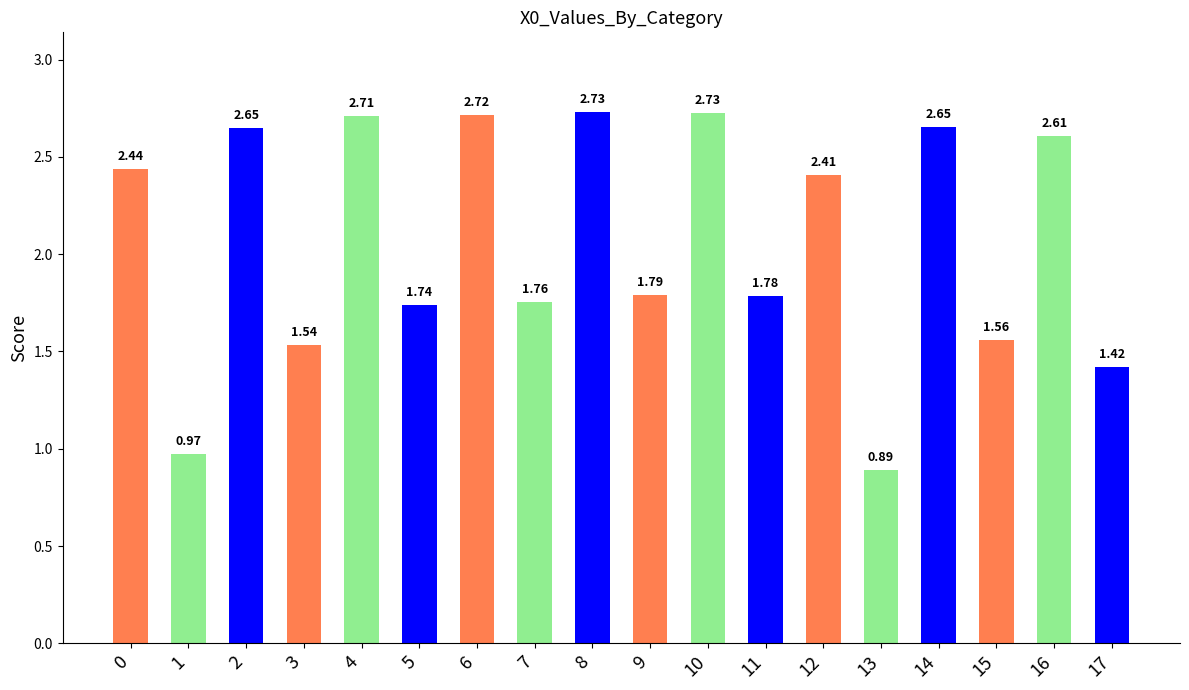

What is the difference between the values at 10 and 16?

0.1